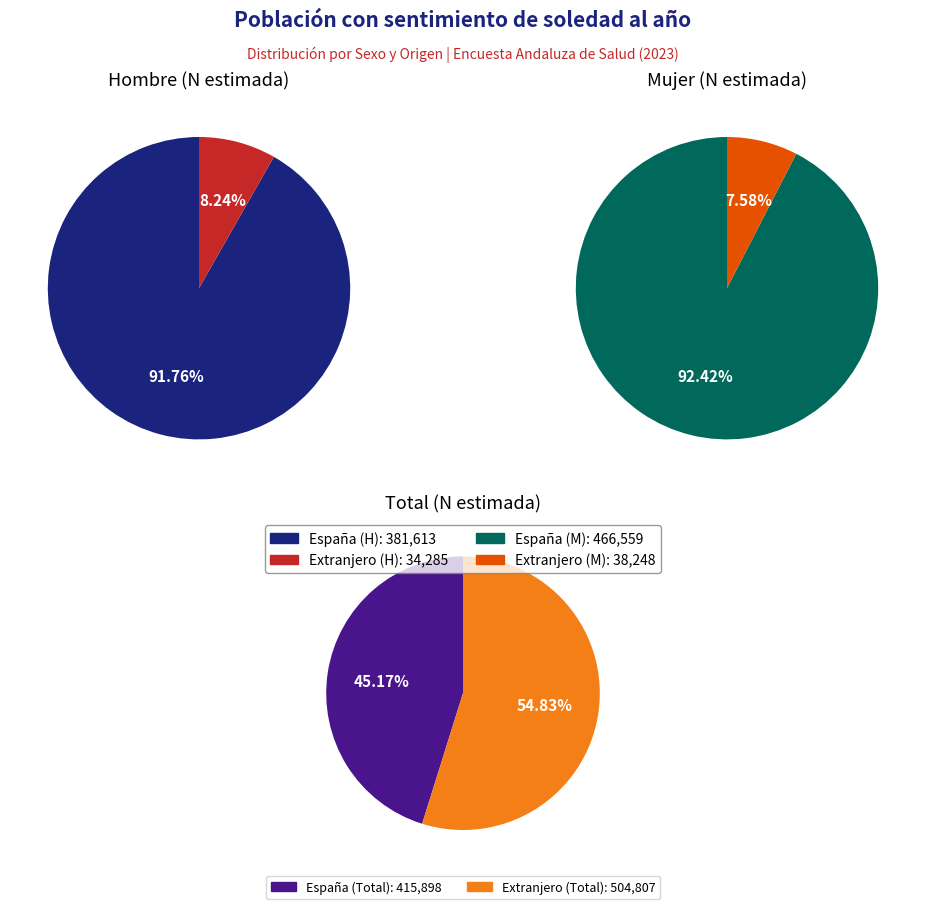

How many slices are in this pie chart?

2